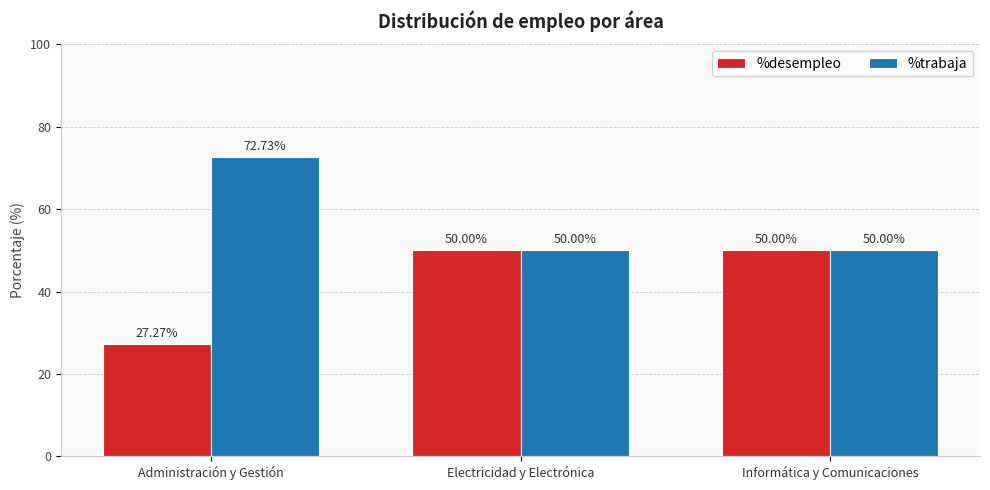

Is it true that %trabaja equals 72.7 at Administración y Gestión?

True